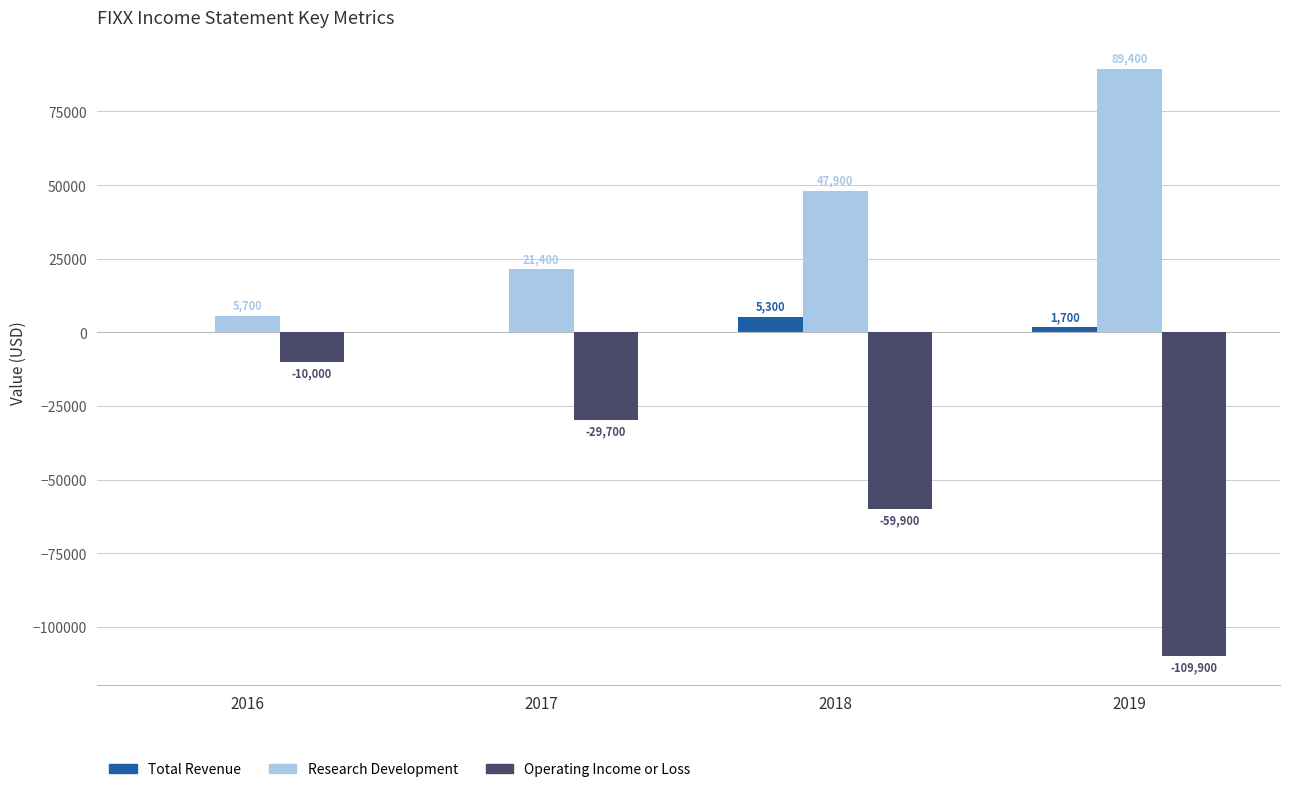

Which label corresponds to the largest value in the chart?

2019